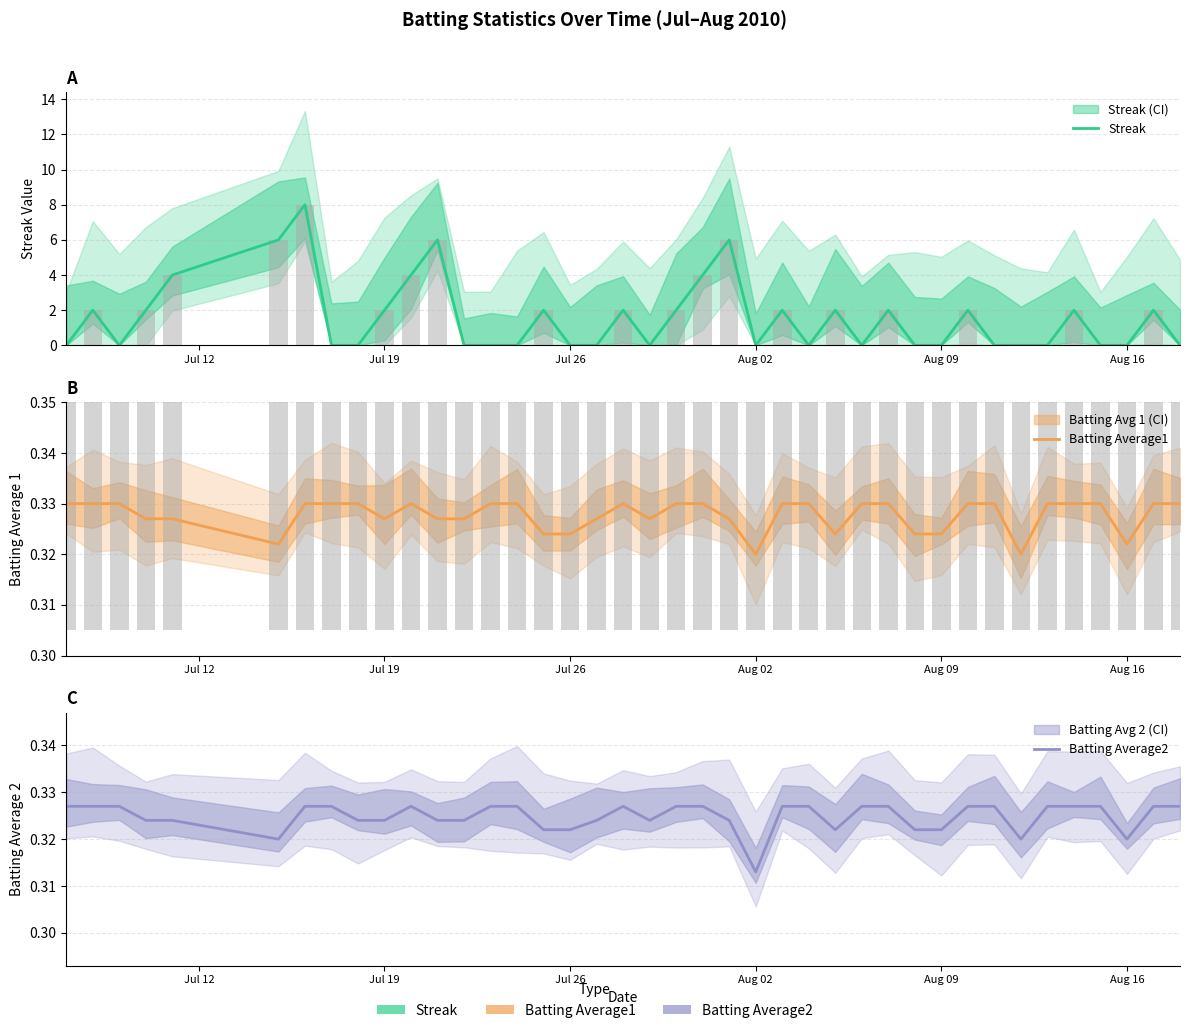

Is the value of Batting Average2 at 7 greater than the value of Streak at 7?

Yes